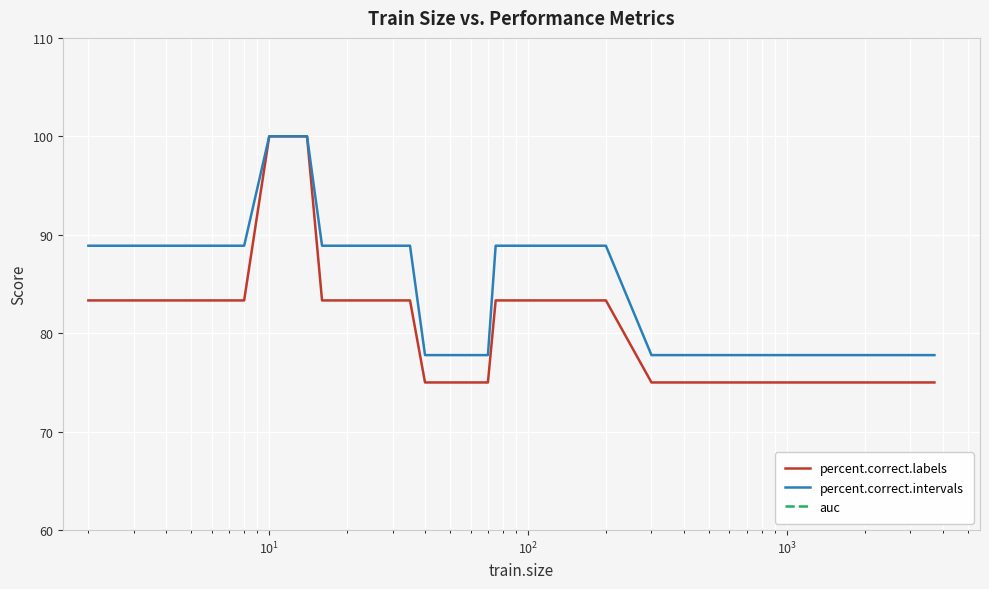

What is the lowest value of the percent.correct.labels series?

75.0